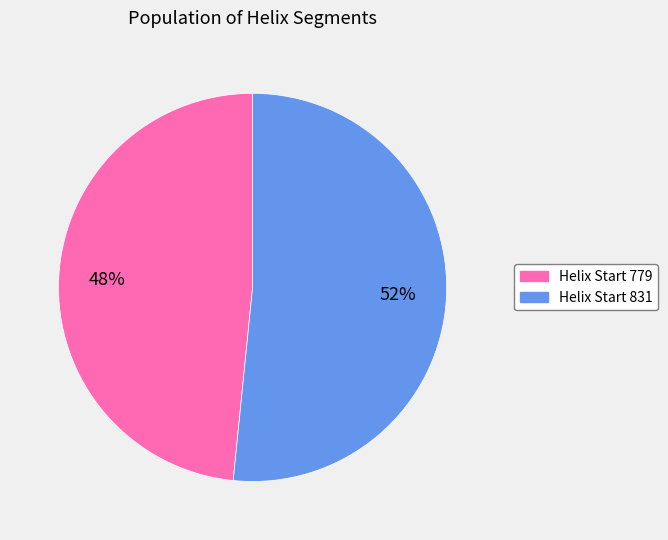

Is there any slice that represents more than half of the pie?

Yes